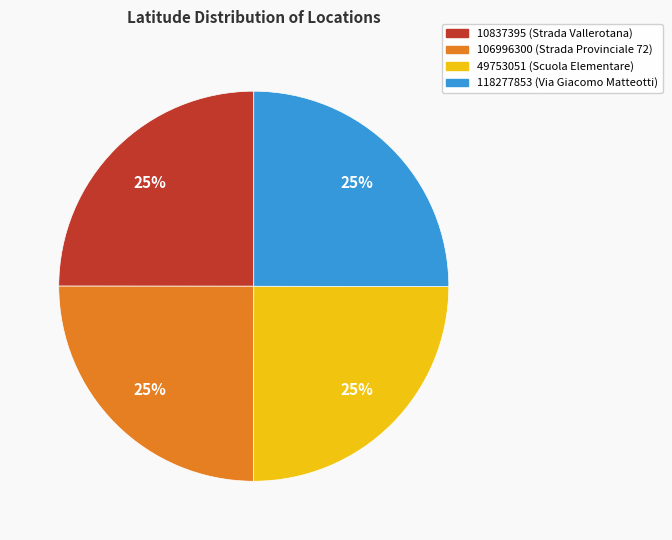

Count the number of slices in the pie.

4